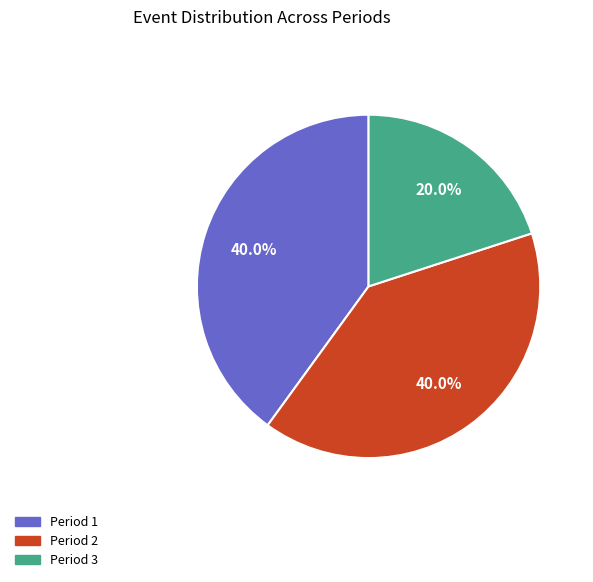

To the nearest percent, what is the difference between the largest and smallest slice percentages?

20%